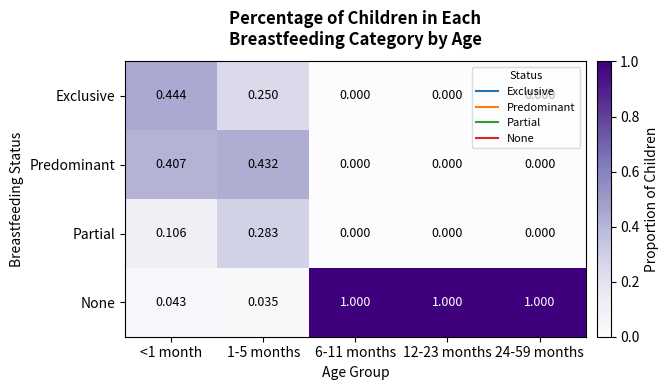

Rank the series by their maximum value, from highest to lowest.

None, Exclusive, Predominant, Partial